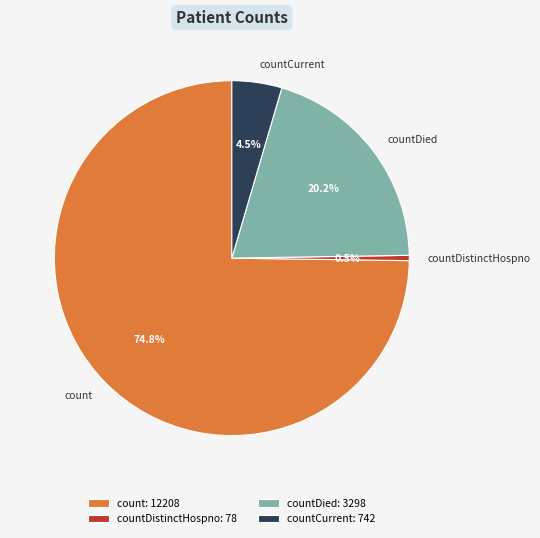

What is the largest slice in the pie chart?

count: 12208